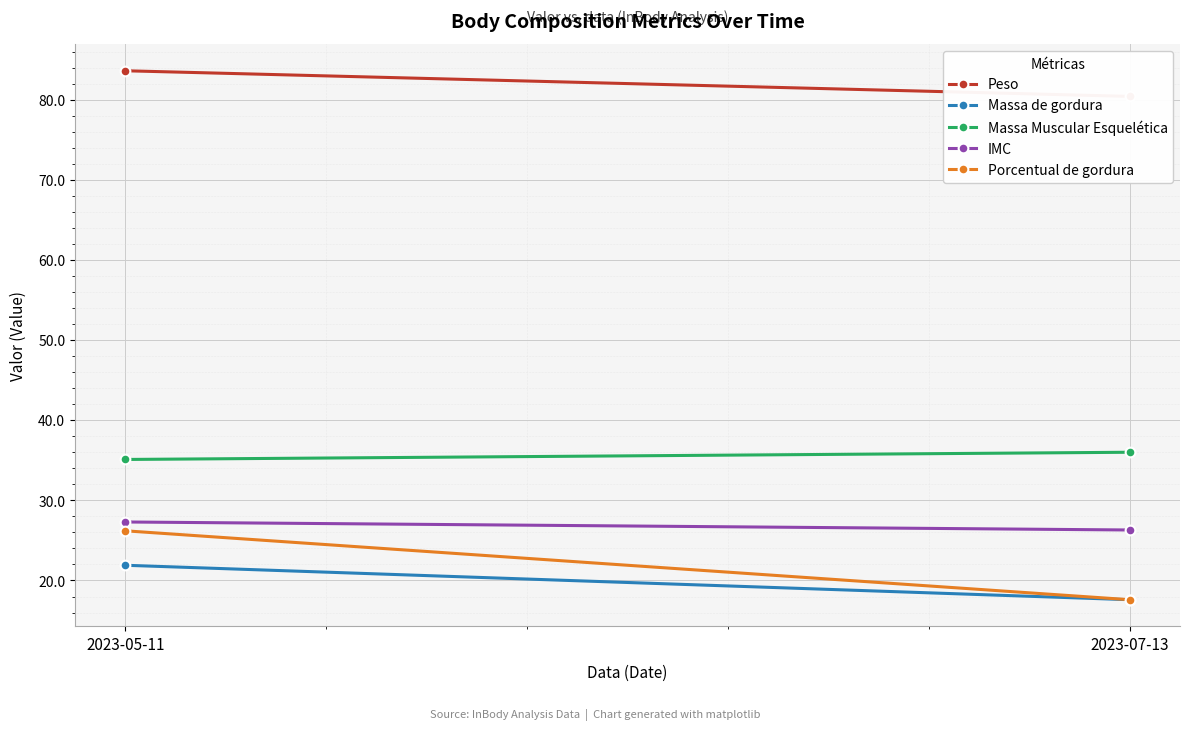

Rank the categories by Porcentual de gordura value from highest to lowest.

2023-05-11, 2023-07-13